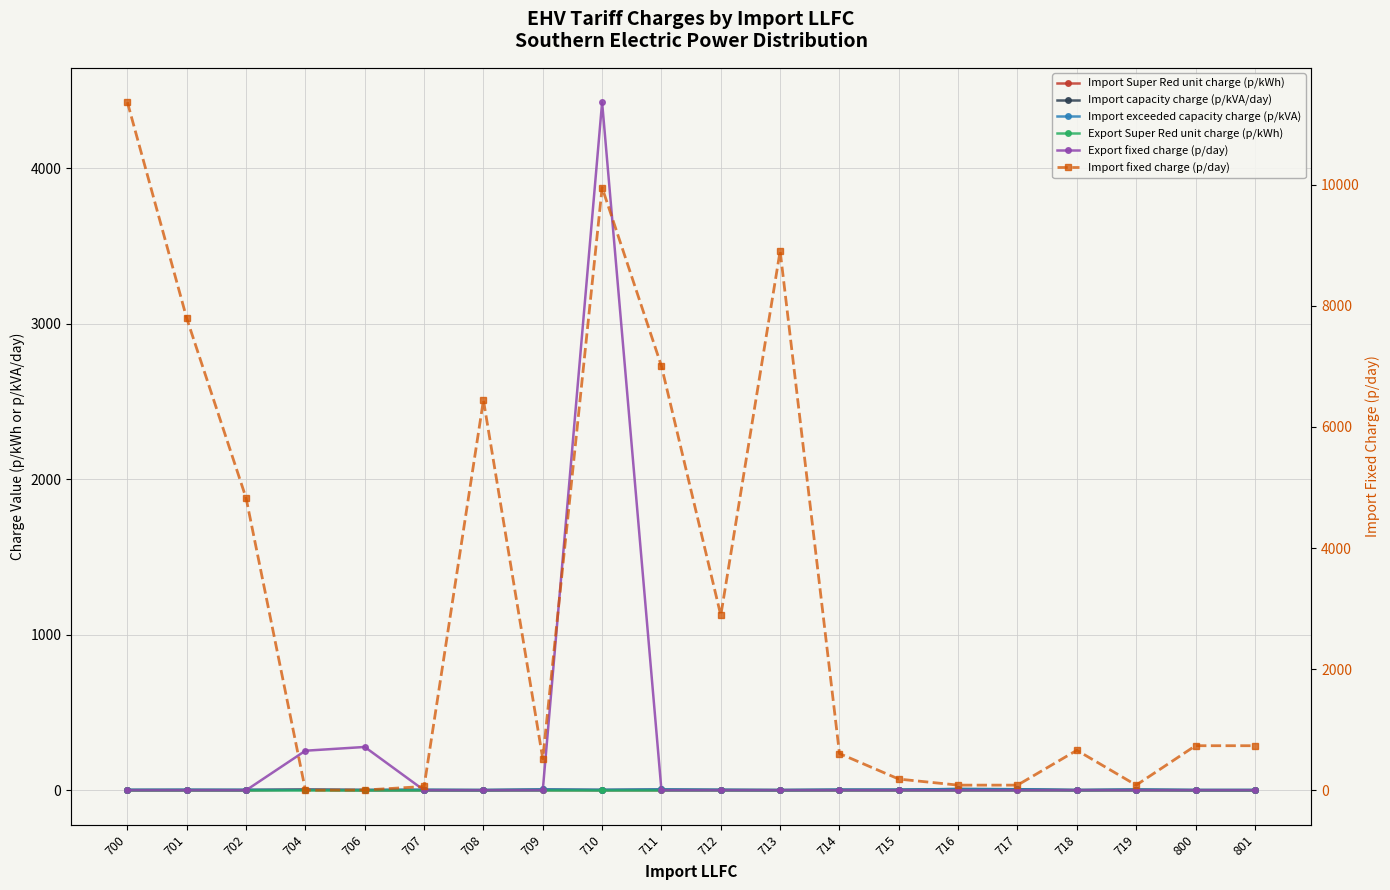

At which category does the chart reach its minimum across all series?

700